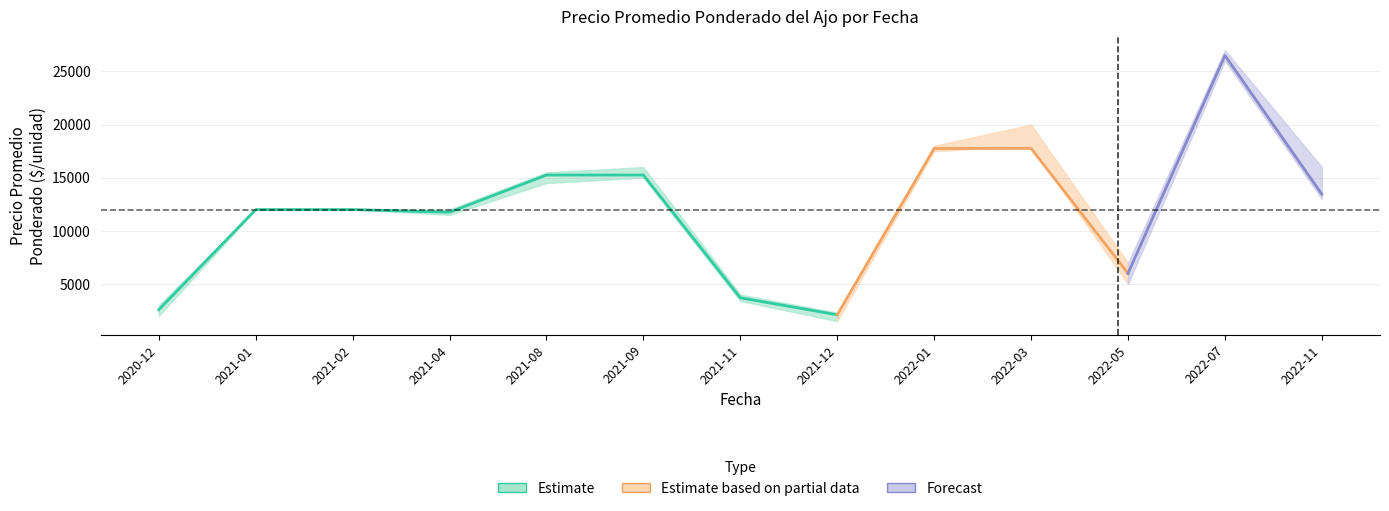

Between 2022-01 and 2021-12, which is larger?

2022-01